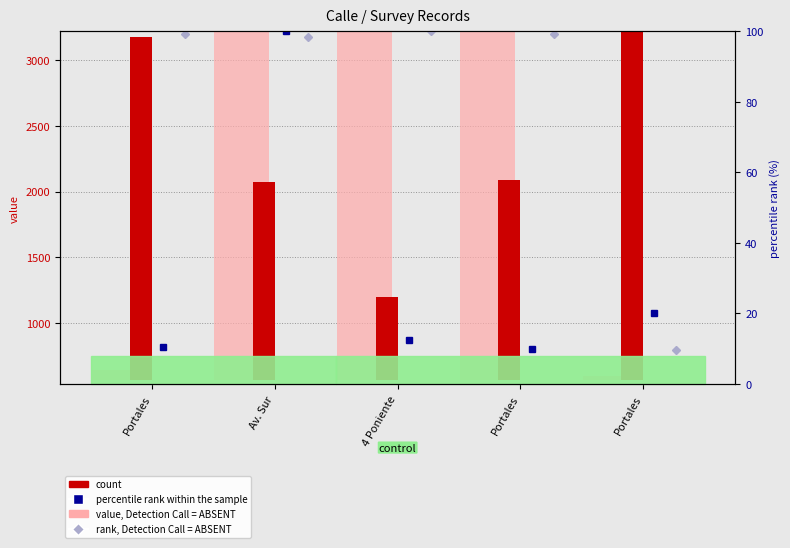

Which category has the lowest value in the rank, Detection Call = ABSENT series?

Portales